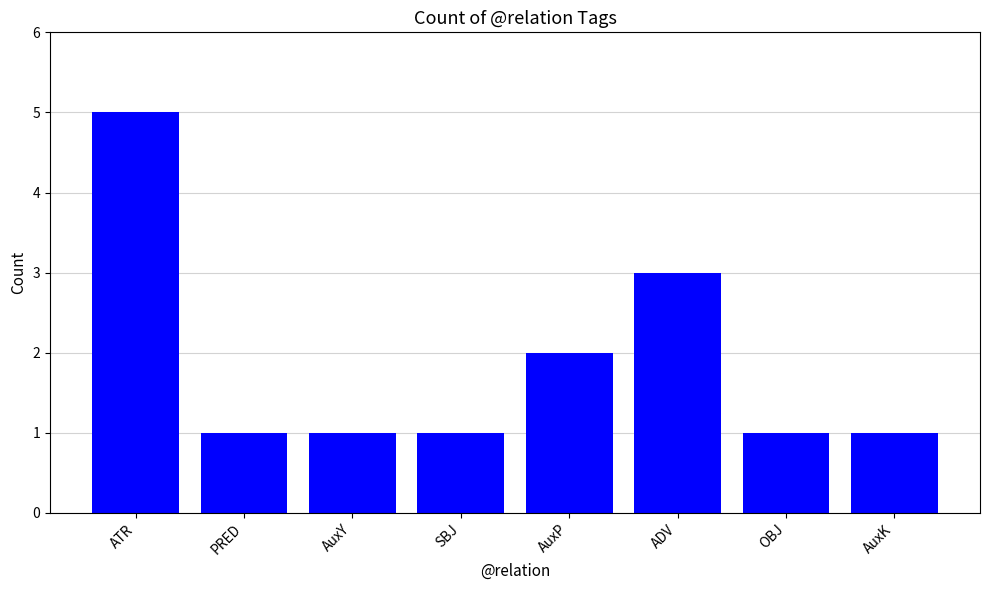

Approximately how many times larger is the value at PRED compared to ADV?

0.3